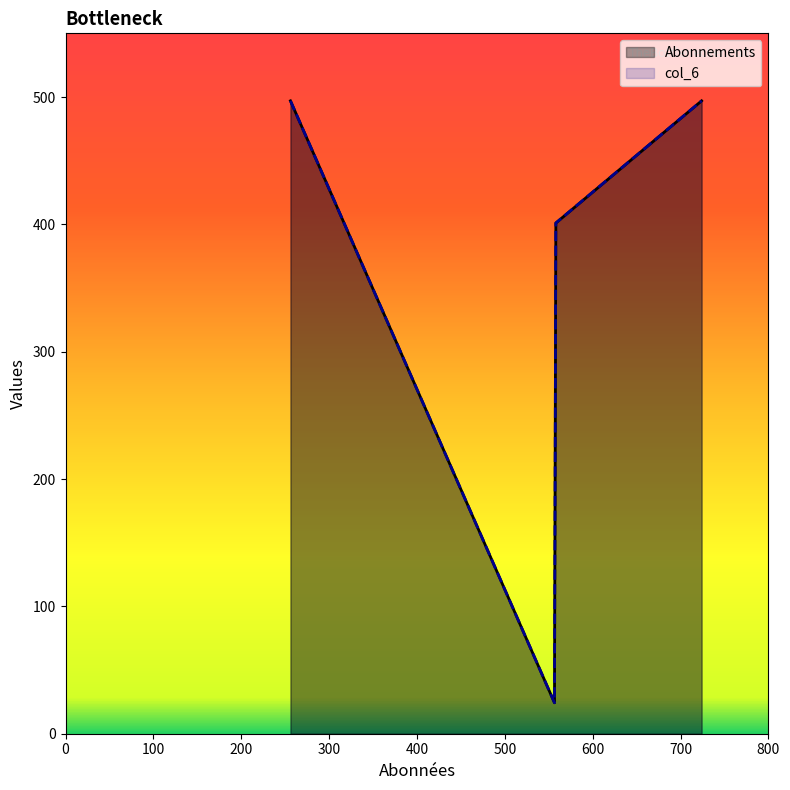

Which label corresponds to the largest value in the chart?

256